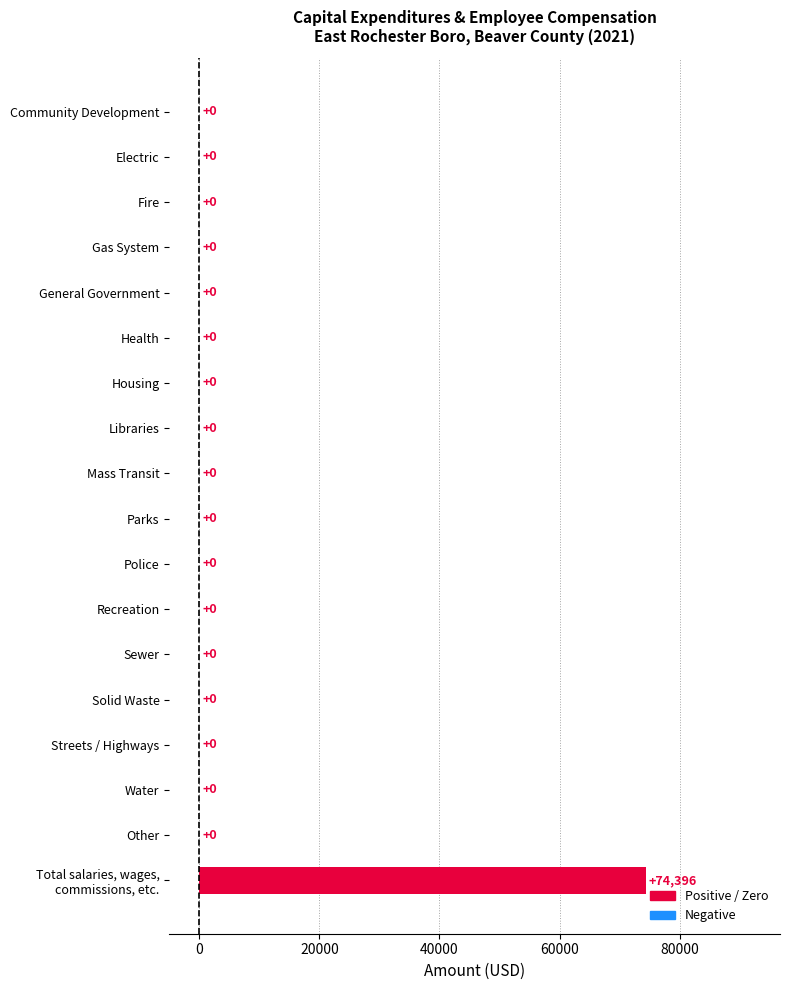

The value at Electric is 0. True or false?

True